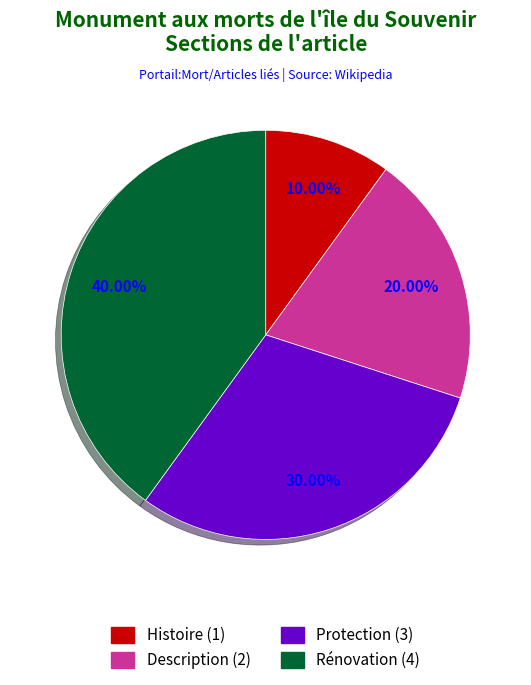

Rank the categories by value from highest to lowest.

Rénovation, Protection, Description, Histoire